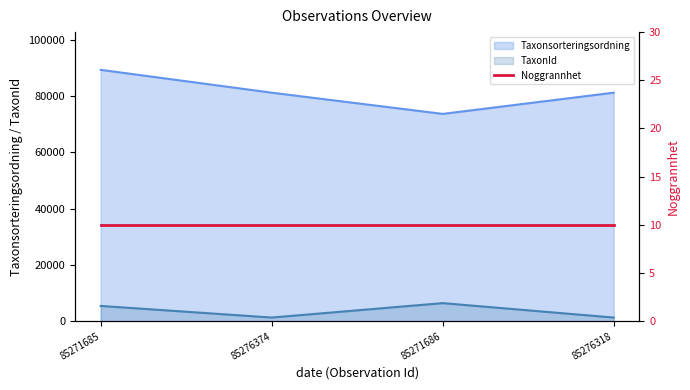

How many Taxonsorteringsordning values are between 81236 and 89356?

3